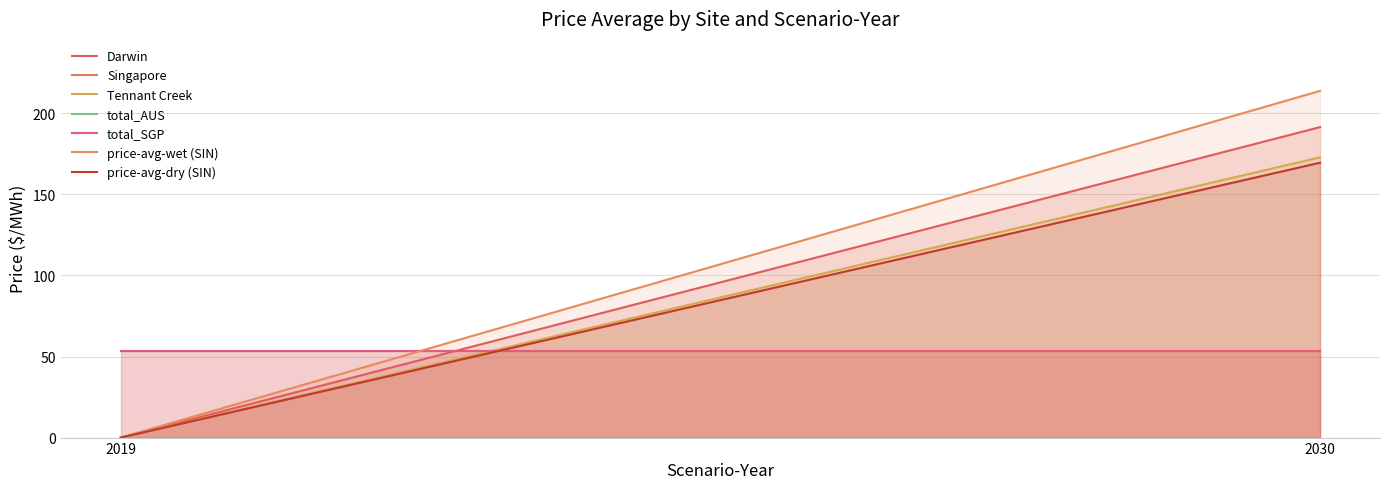

How many values in the Tennant Creek series exceed 172?

1